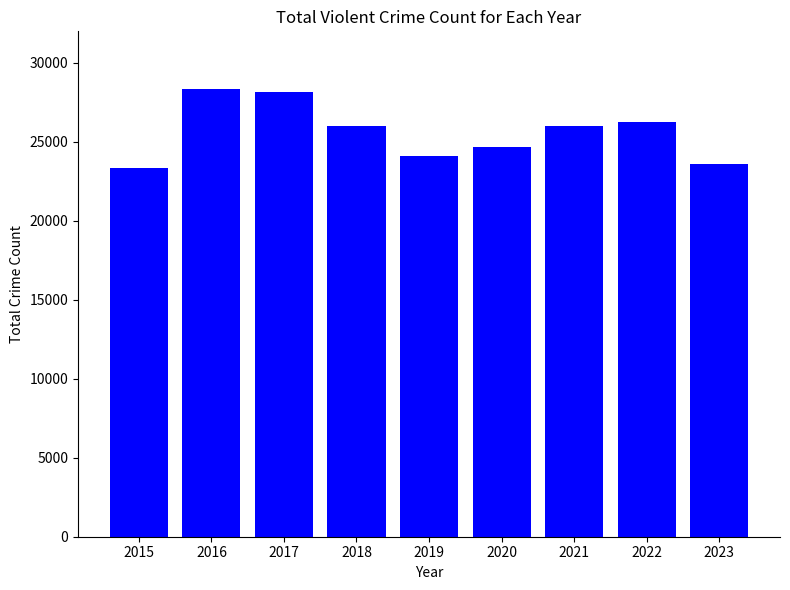

What is the minimum value shown in the chart?

23320